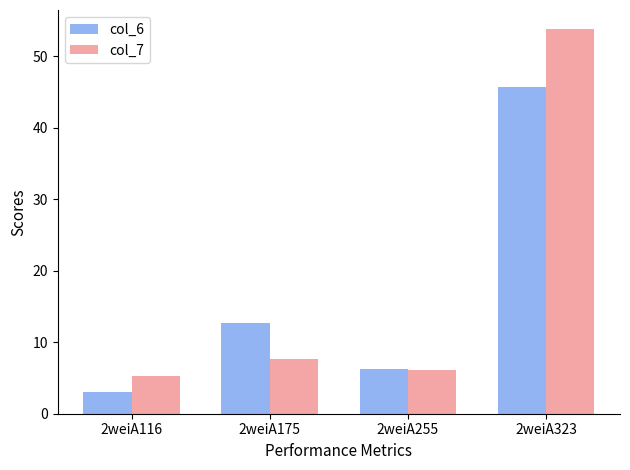

Reading right to left, what are all the values shown in this chart?

col_6: 45.7	6.3	12.6	3.0
col_7: 53.8	6.1	7.6	5.3